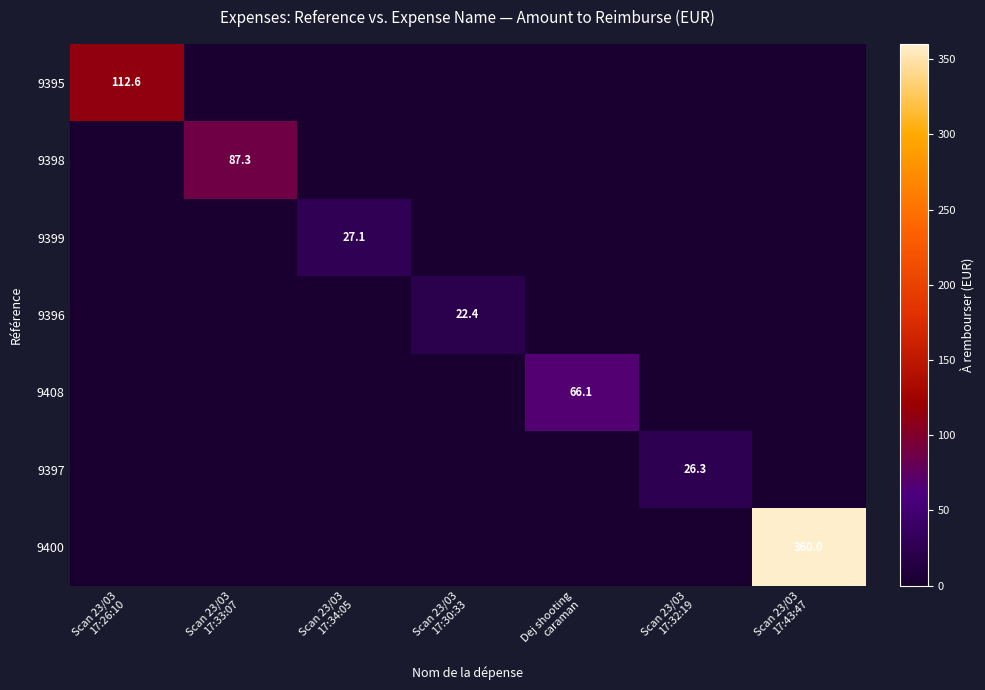

What is the average value of the 9398 series?

12.5